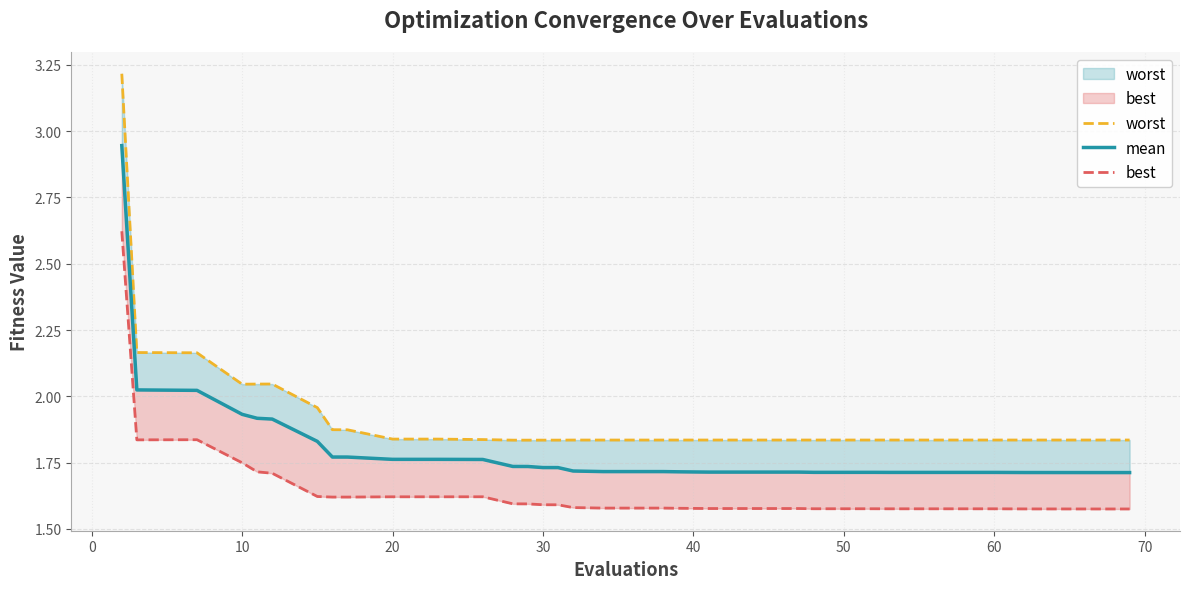

True or false: worst and best intersect in this chart.

False